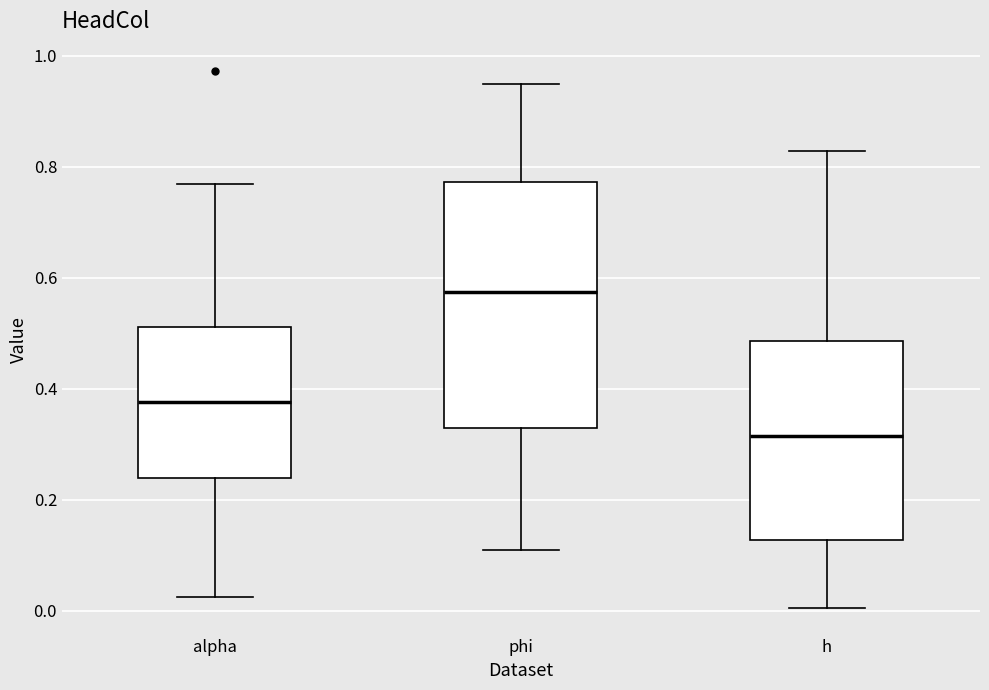

Reading left to right, read every box against the y-axis: the position of its median line, the range the box covers, and the ends of its whiskers. The values are not printed on the chart, so give them approximately, as read against the axis.

alpha: median 0.38, box 0.24 to 0.52, whiskers 0.02 to 0.76
phi: median 0.58, box 0.32 to 0.78, whiskers 0.10 to 0.94
h: median 0.32, box 0.12 to 0.48, whiskers 0.00 to 0.82